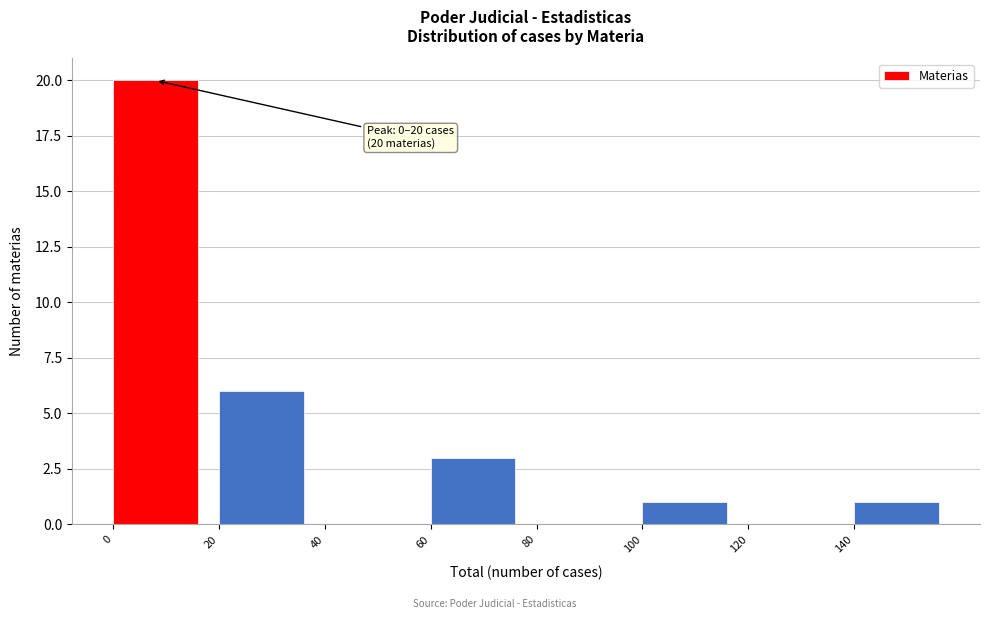

Over which range of the x-axis is the bar tallest?

0 to 20